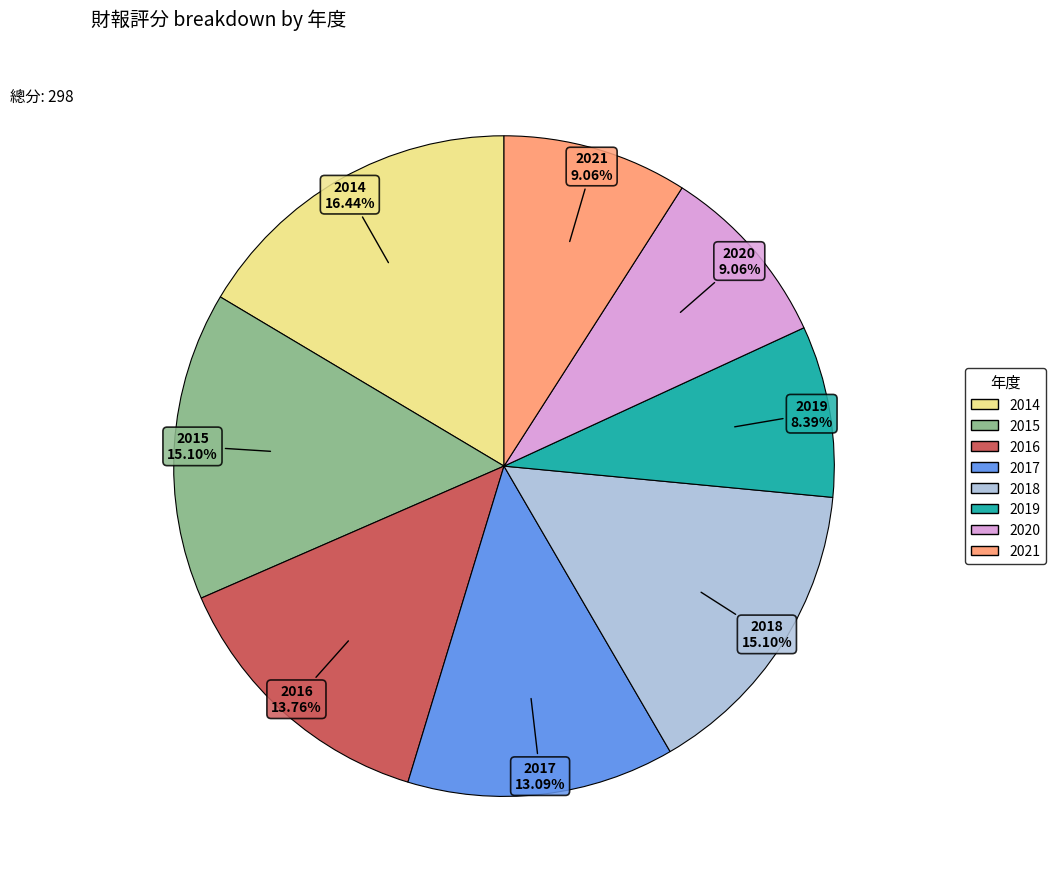

Is it true that 2015 is 15% of the pie?

True